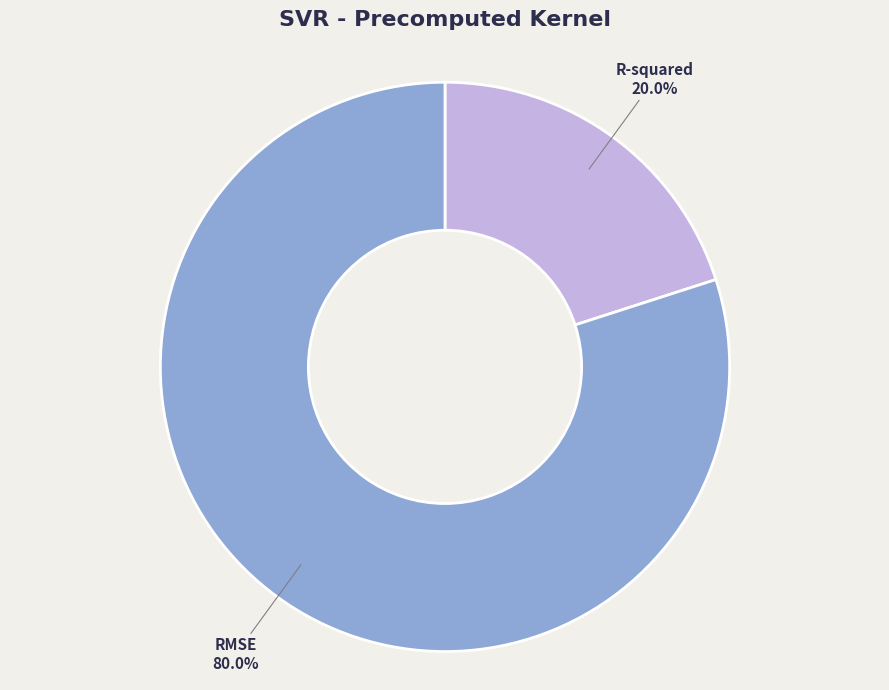

Do R-squared and RMSE together represent more than half of the pie?

Yes